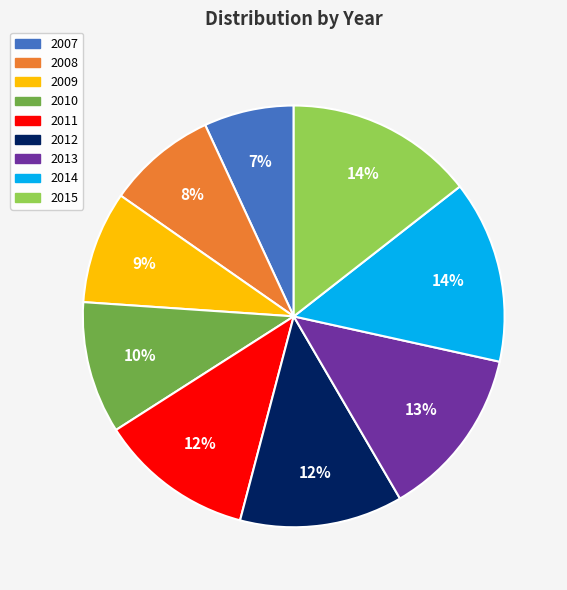

What percentage is the 2009 slice, to the nearest percent?

9%